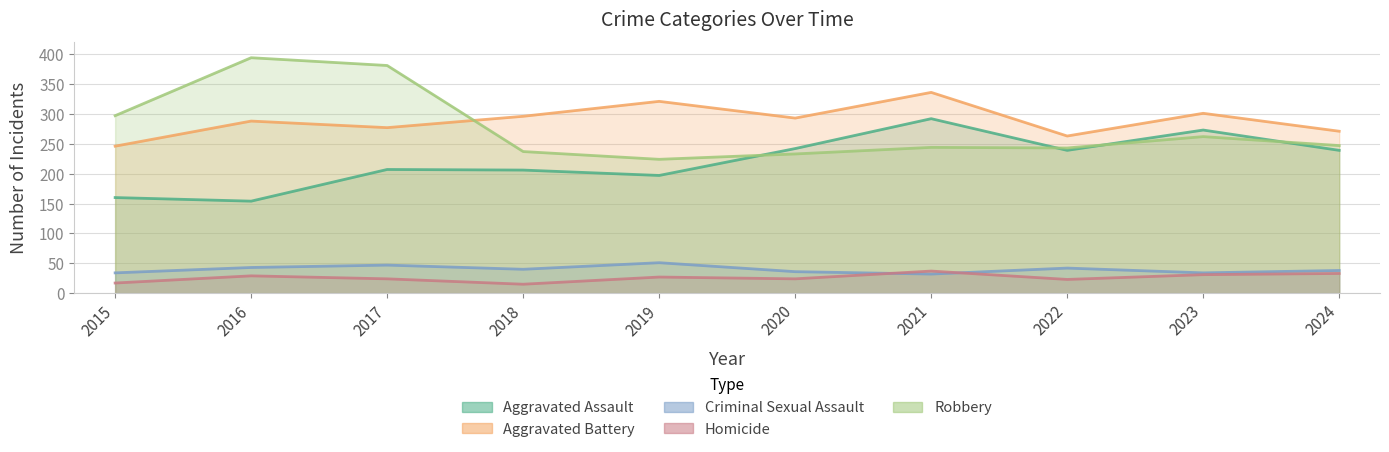

Which series has the largest total across all categories?

Aggravated Battery